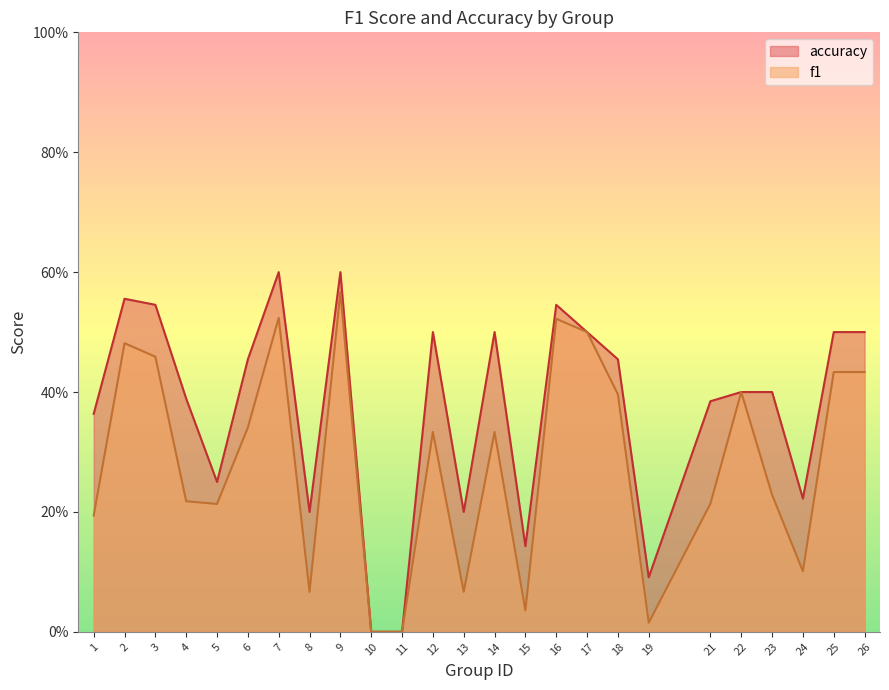

True or false: accuracy and f1 cross at least once.

True